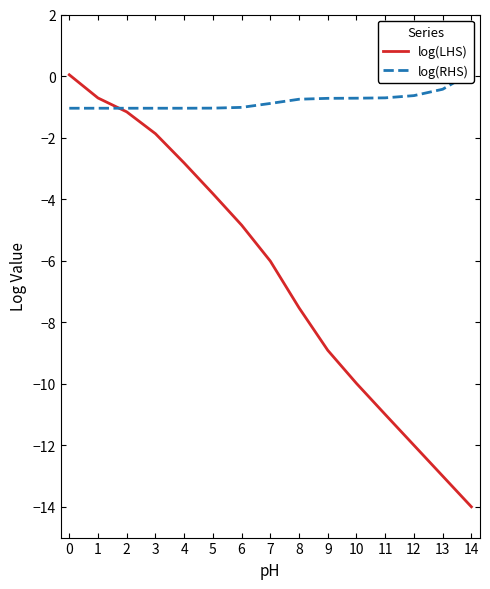

The log(RHS) series shows -1.0 at 0. True or false?

True